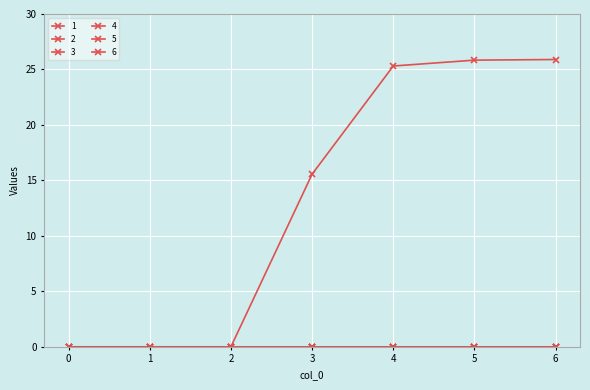

True or false: 4 and 2 intersect in this chart.

False